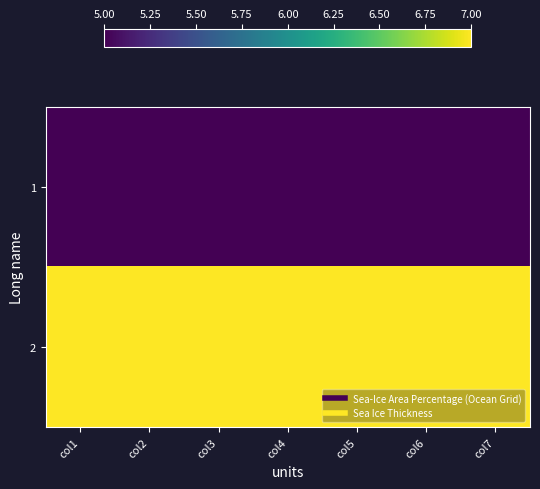

How many categories are shown in the chart?

7